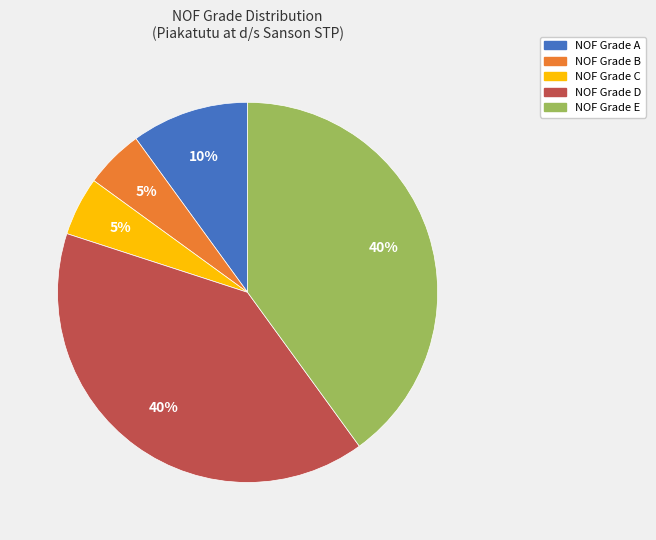

Is there a majority slice in this chart?

No